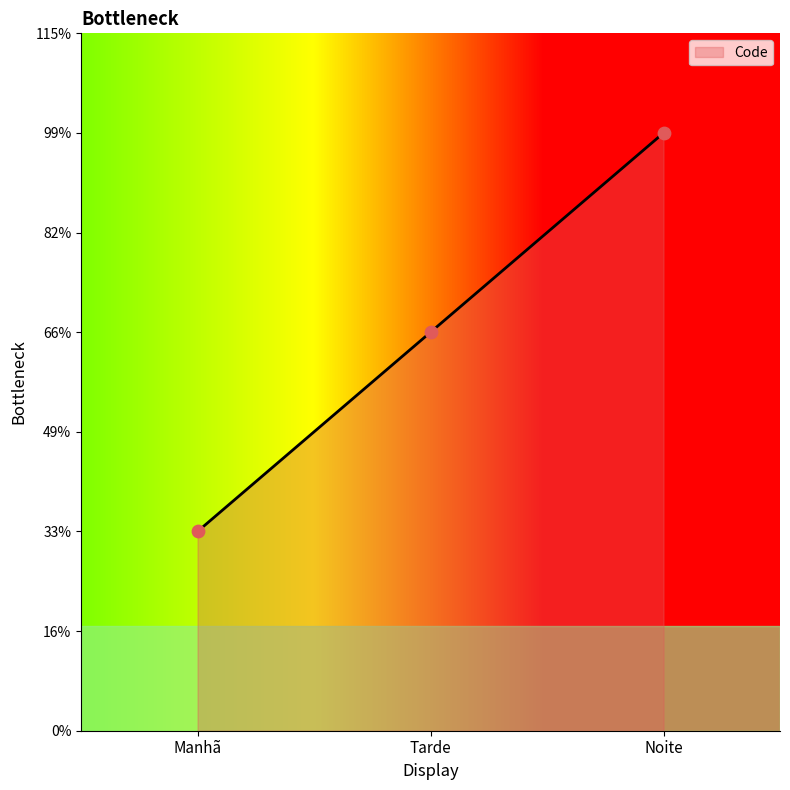

Does the chart have visible grid lines?

No